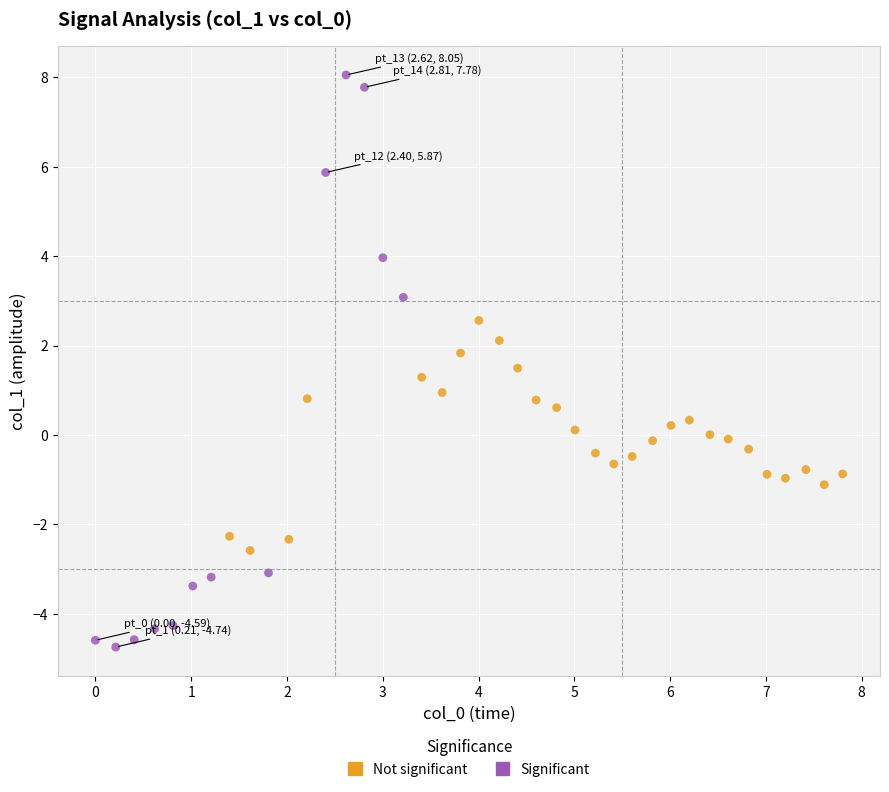

Which series has the largest Y range (max minus min)?

Significant